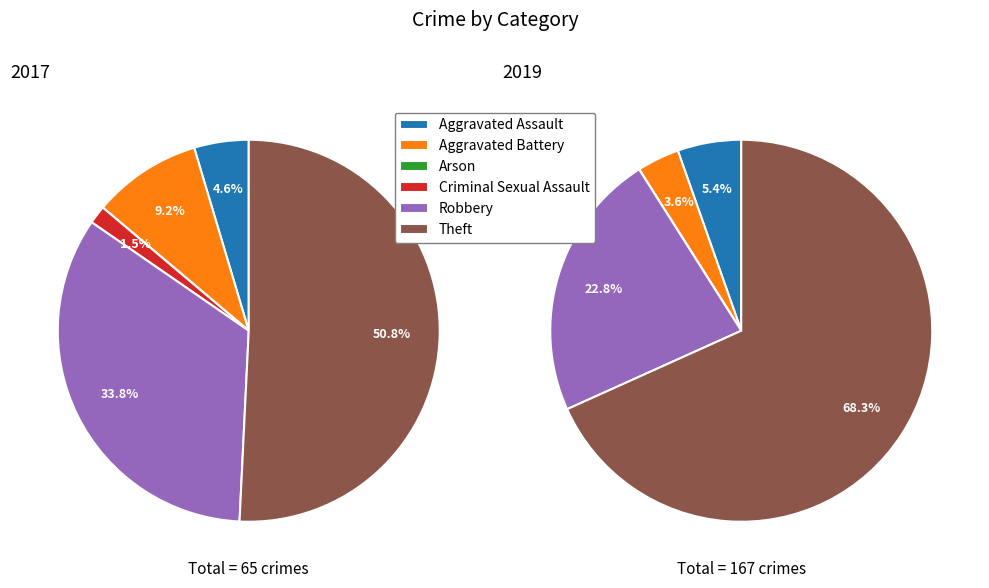

To the nearest percent, what percentage of the pie is Theft?

51%